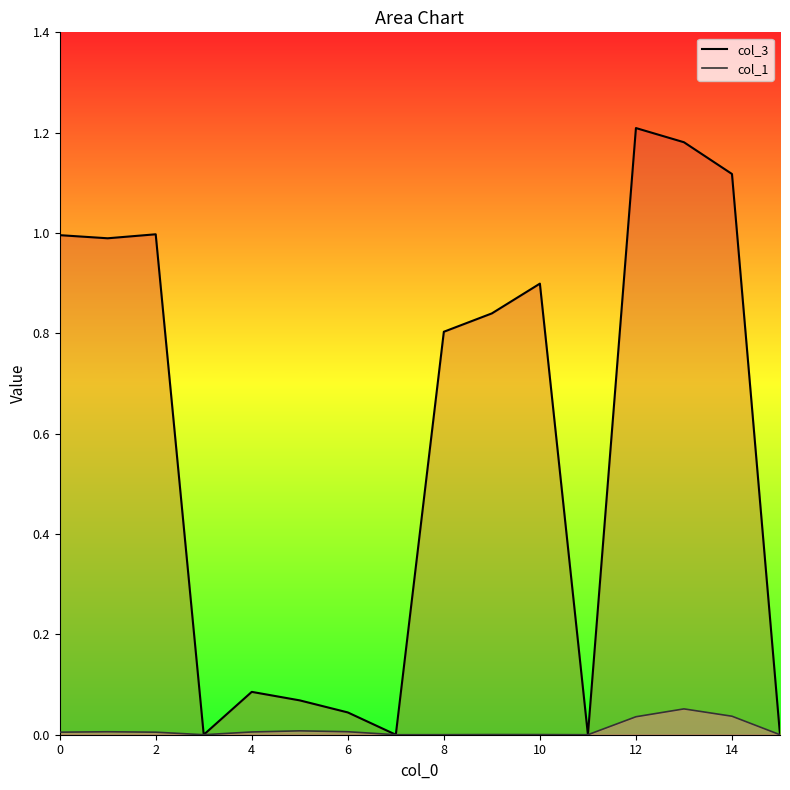

Rank the series by their maximum value, from lowest to highest.

col_1, col_3